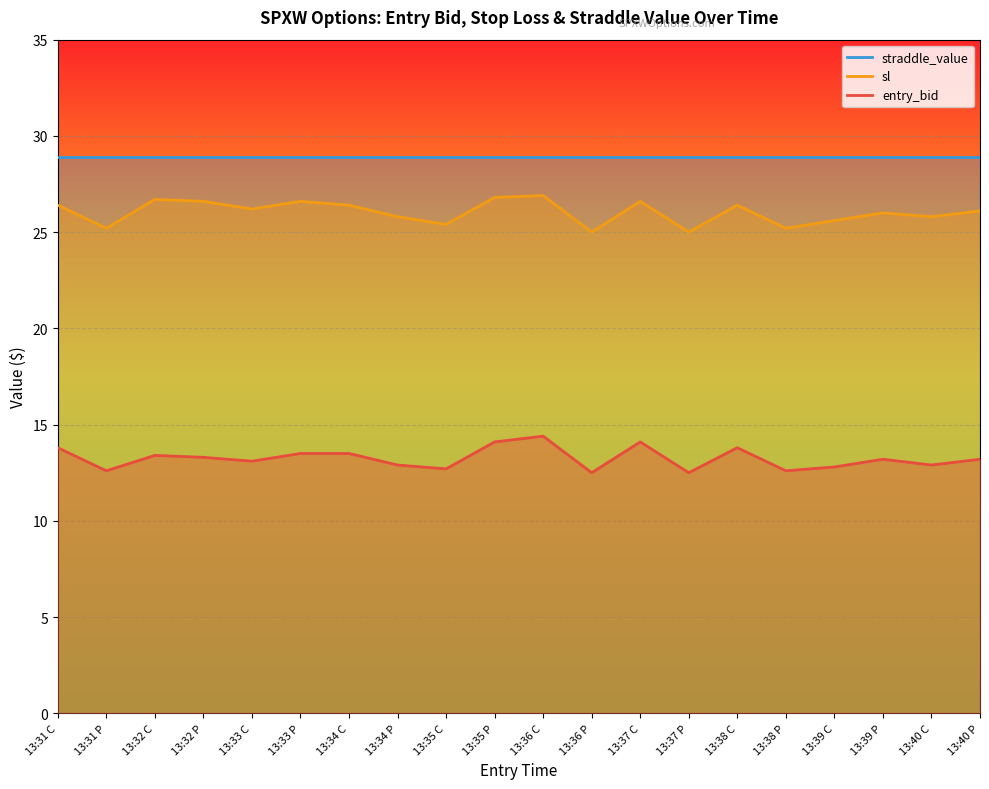

What is the maximum value for entry_bid?

14.4